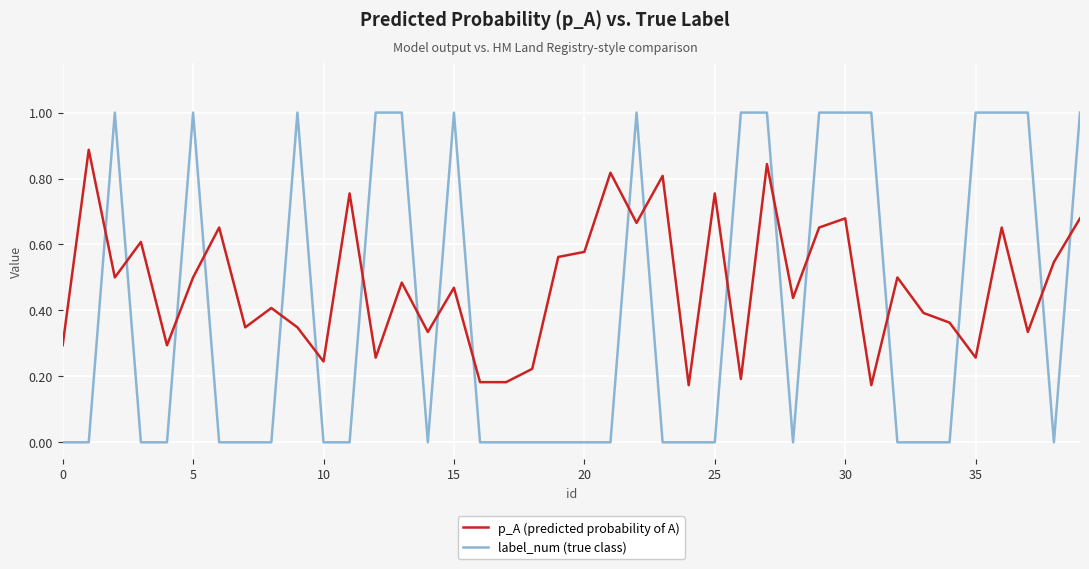

Rank the series by their maximum value, from highest to lowest.

label_num (true class), p_A (predicted probability of A)